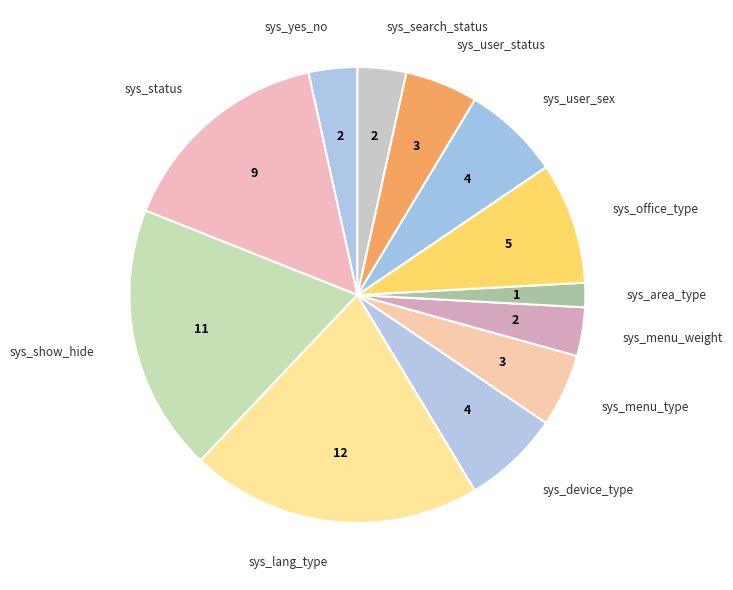

Does sys_menu_type account for over 50% of the chart?

No